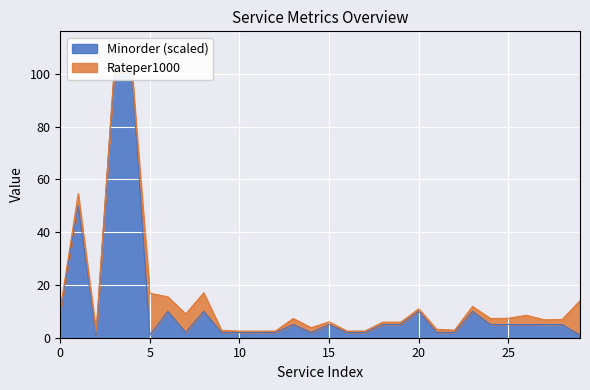

Rank the categories by value from lowest to highest.

2, 5, 29, 7, 9, 10, 11, 12, 14, 16, 17, 21, 22, 13, 15, 18, 19, 24, 25, 26, 27, 28, 0, 6, 8, 20, 23, 1, 3, 4